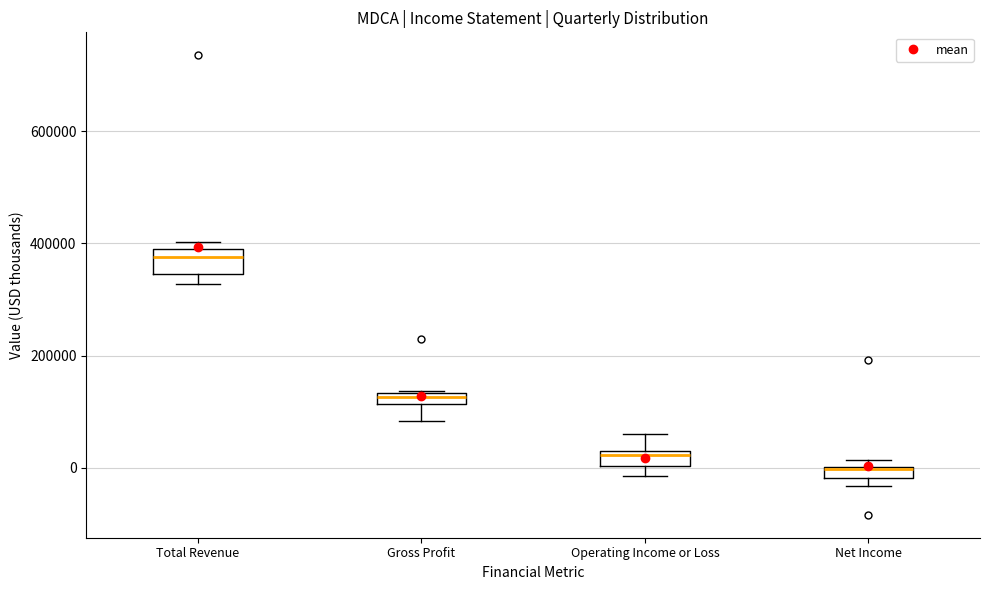

Where is the lower edge of the box for Gross Profit on the y-axis? The values are not printed on the chart, so give them approximately, as read against the axis.

120000